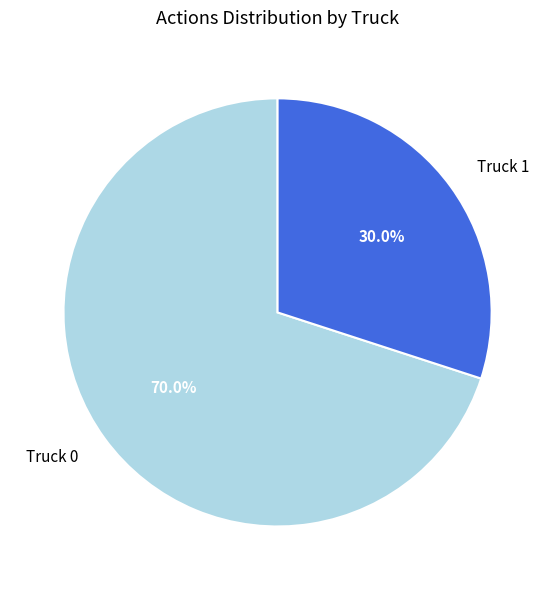

What percentage is the Truck 1 slice, to the nearest percent?

30%